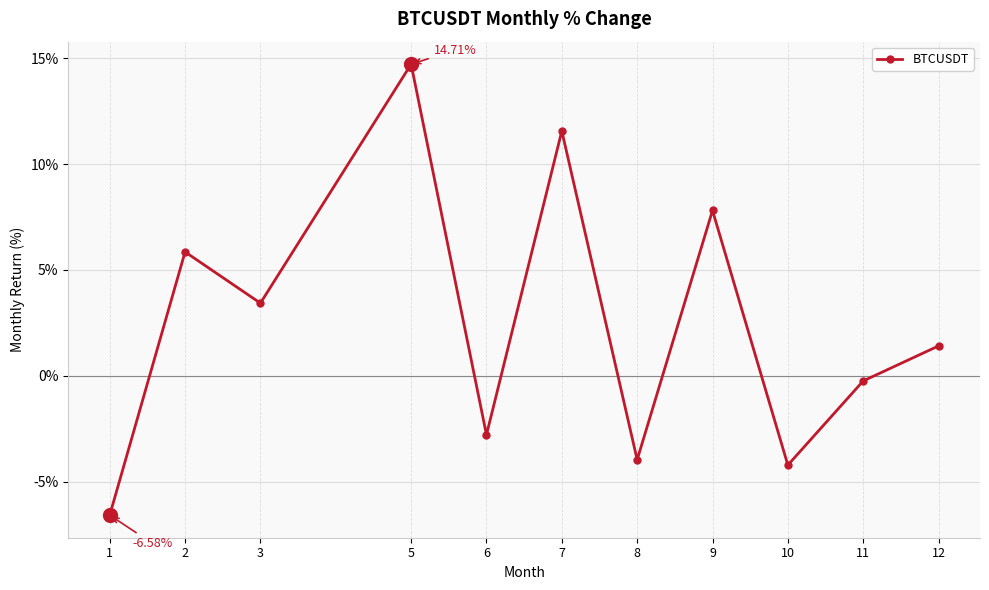

The value at 9 is 10.2. True or false?

False